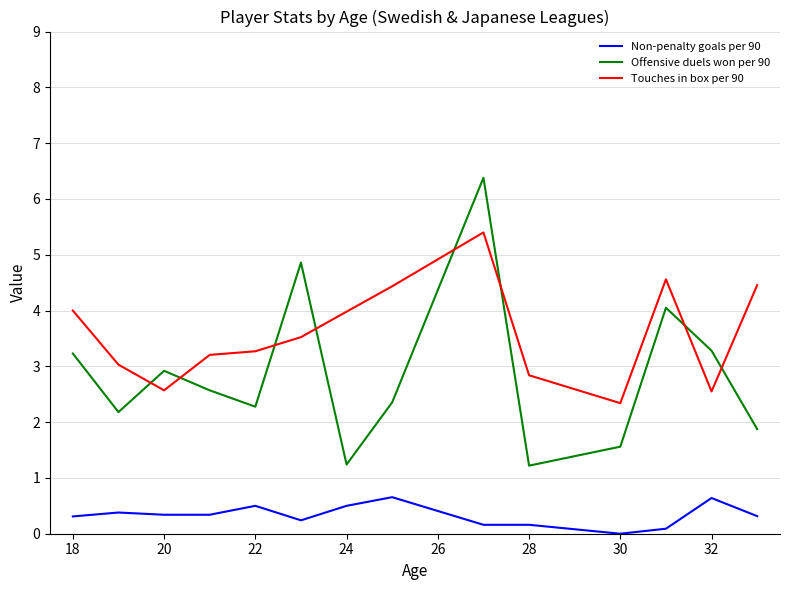

Which series has the largest total across all categories?

Touches in box per 90